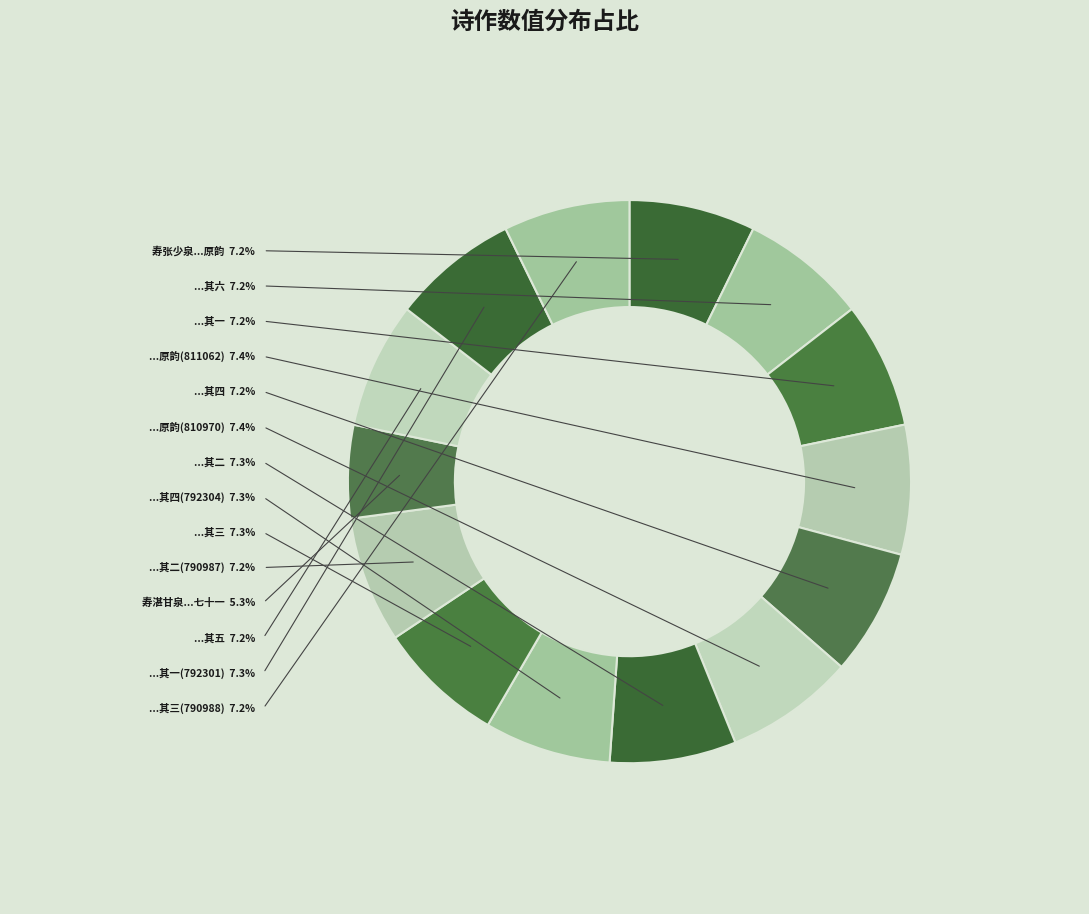

To the nearest percent, what portion does 寿张少泉先生七十即用其自寿原韵 (811062) represent?

7%